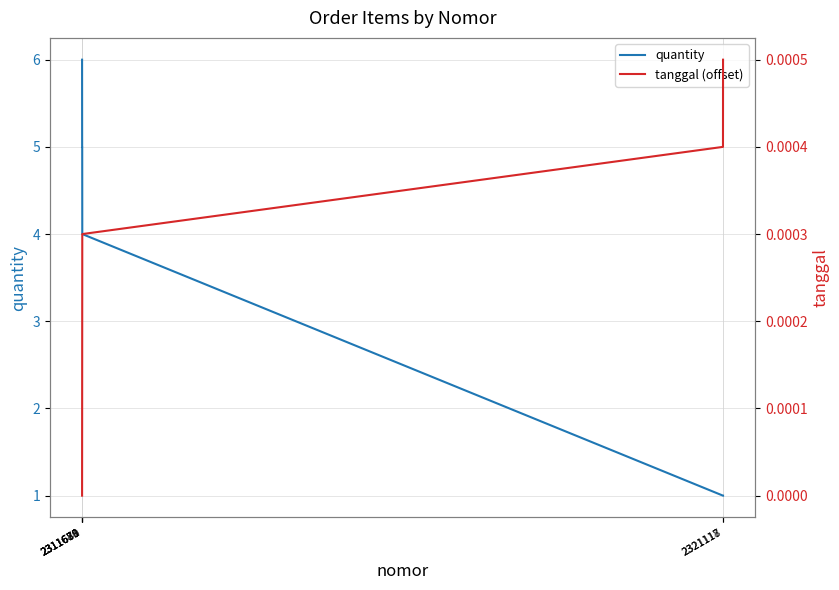

Count the number of data series in this chart.

2